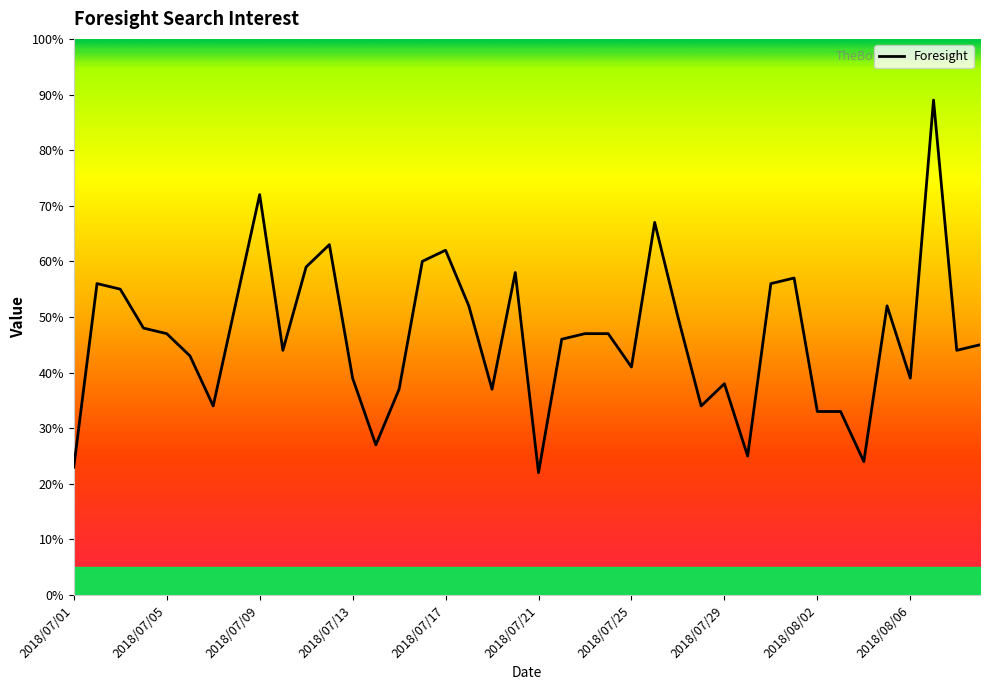

What is the minimum value shown in the chart?

22